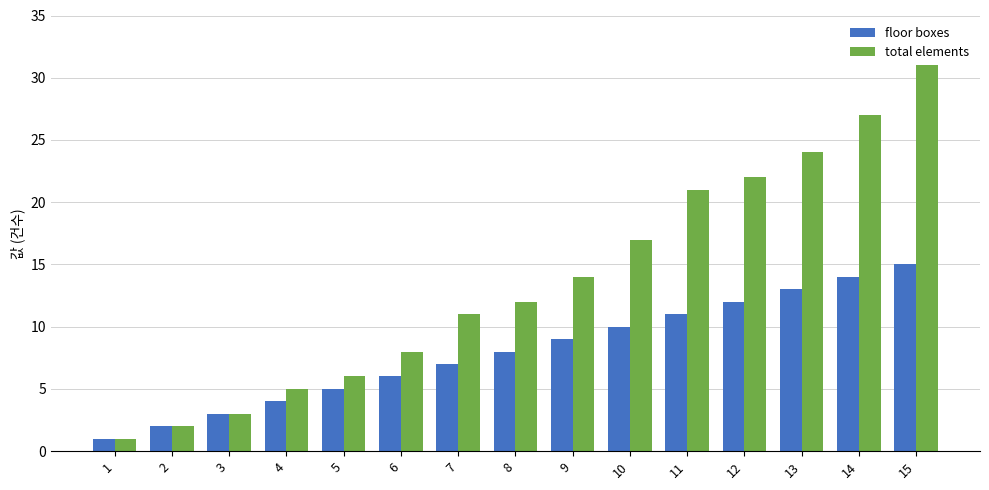

List the labels in order of floor boxes value, largest first.

15, 14, 13, 12, 11, 10, 9, 8, 7, 6, 5, 4, 3, 2, 1